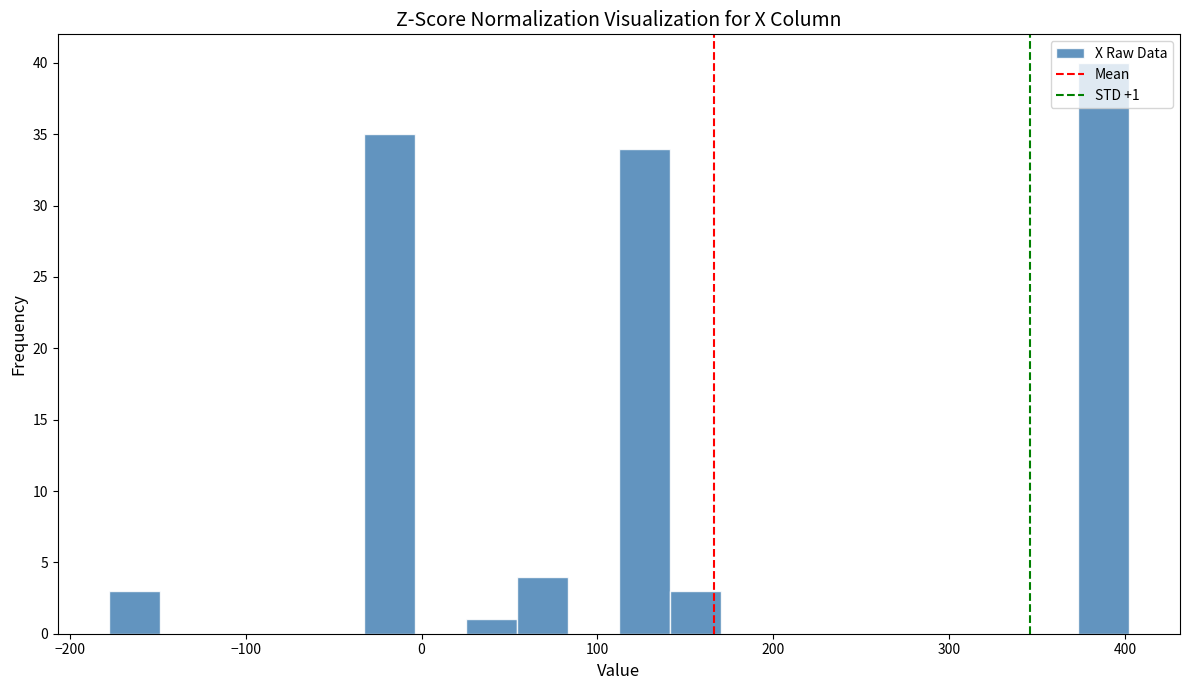

Around what value on the x-axis is the tallest bar? Give the approximate position of its centre, as read against the axis.

390